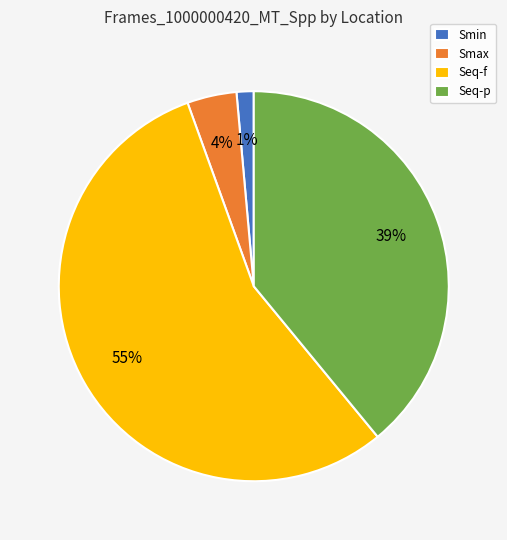

How many segments does this pie chart have?

4